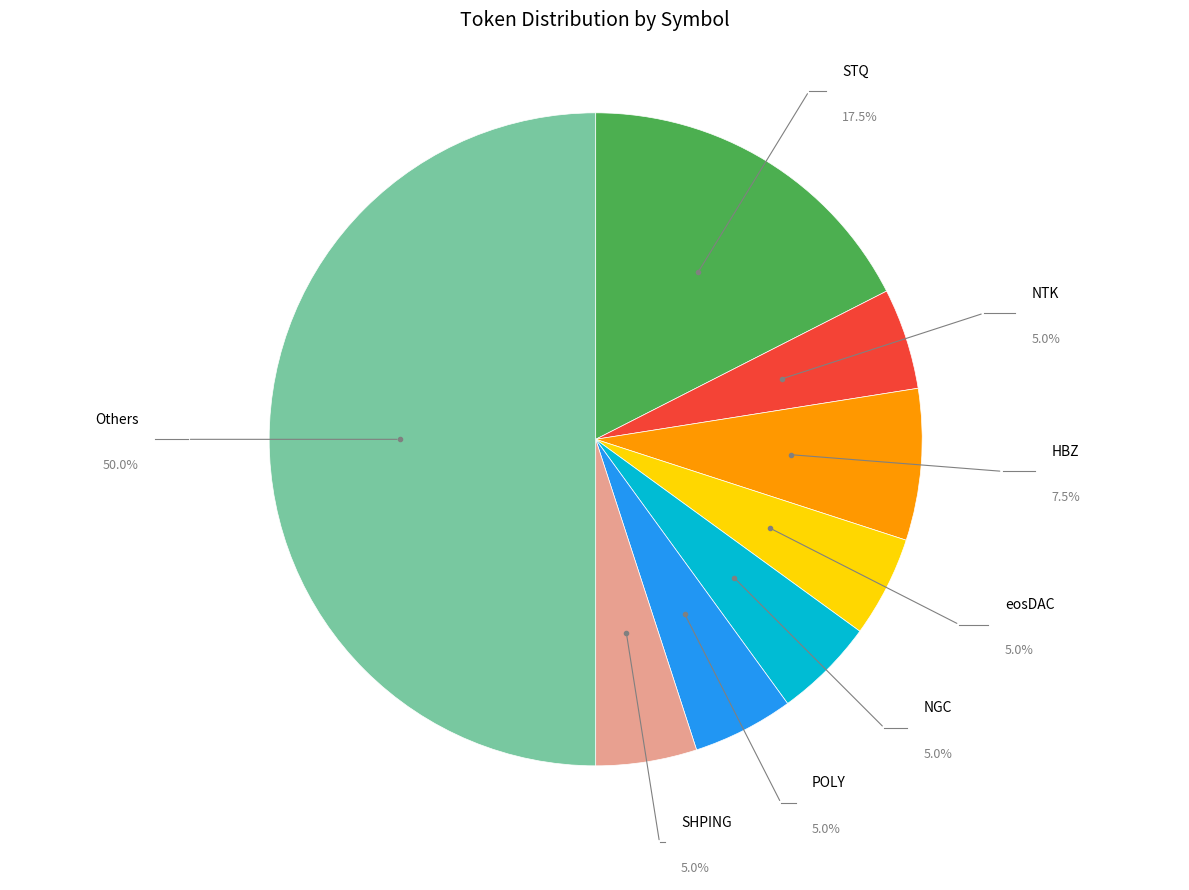

What percentage is the NGC slice, to the nearest percent?

5%